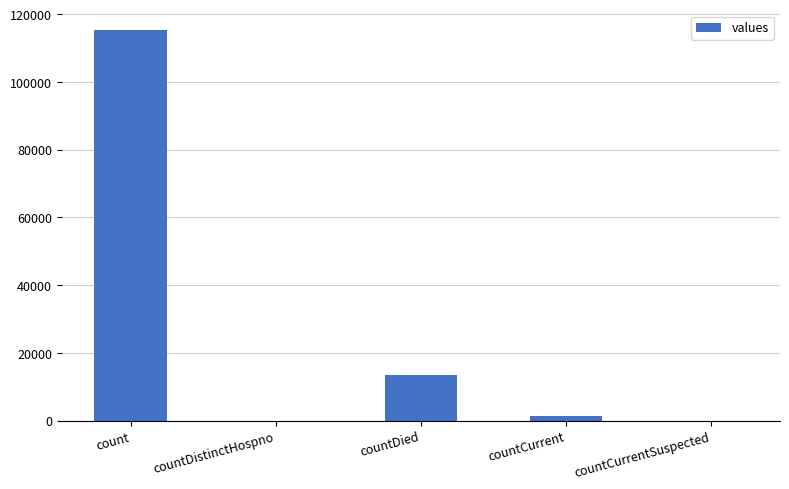

What is the sum of the values at countCurrent and countDied?

14726